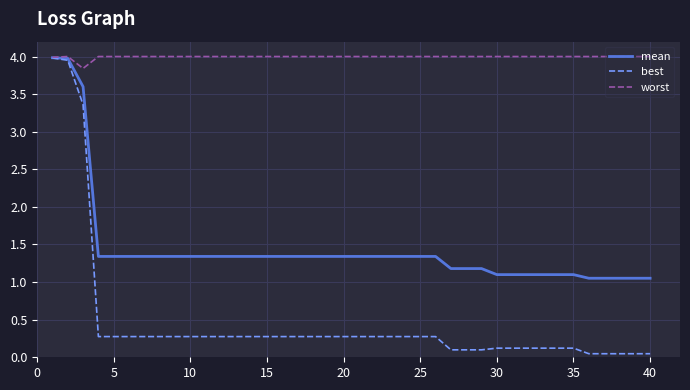

List the series in order of their overall mean, highest first.

worst, mean, best